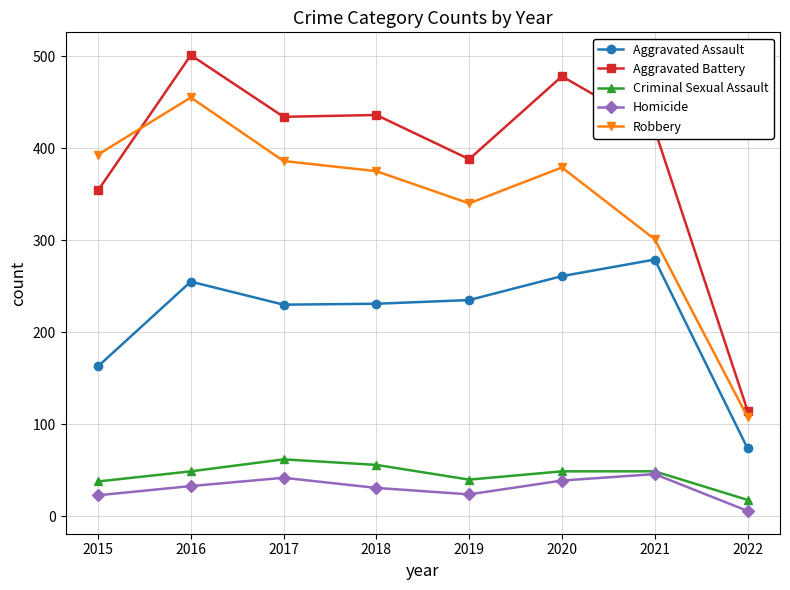

True or false: Homicide has a value of 42 at 2017.

True